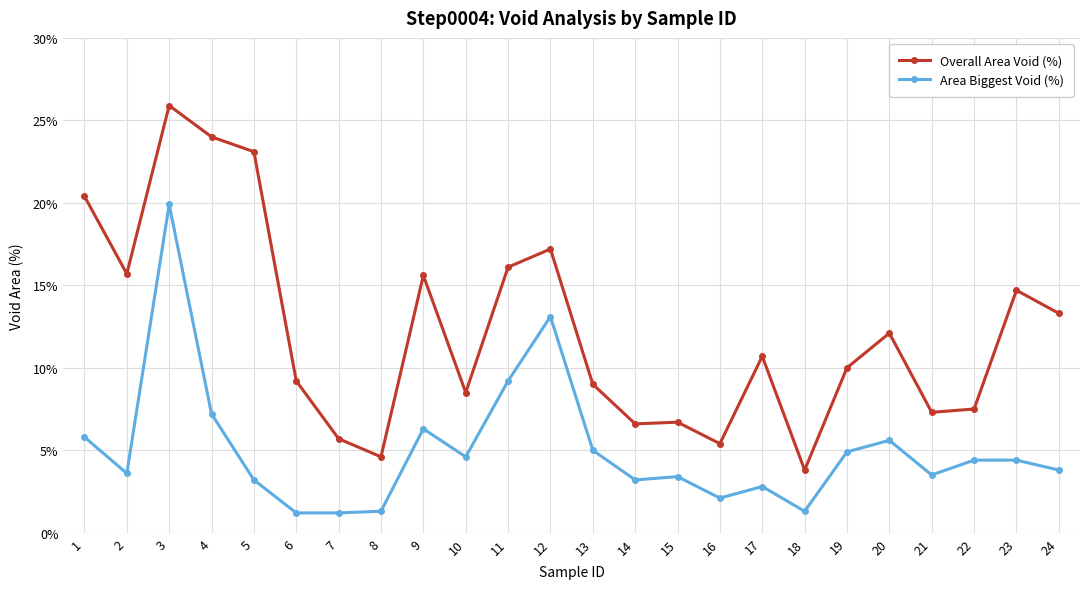

Rank the series by their average value, from lowest to highest.

Area Biggest Void (%), Overall Area Void (%)